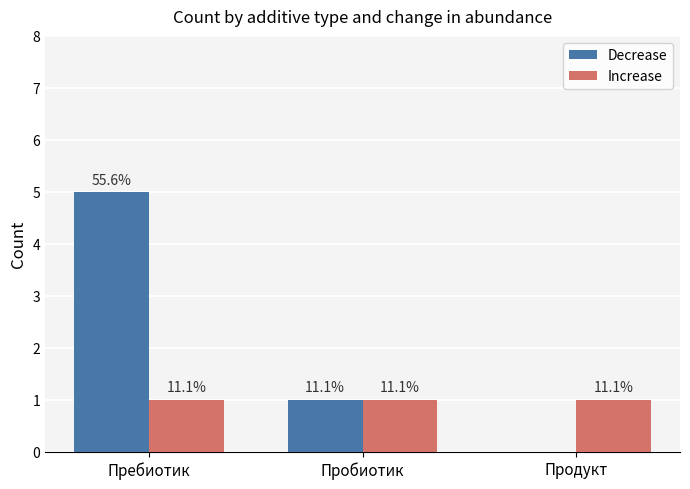

The value of Increase at Продукт is 1. True or false?

True